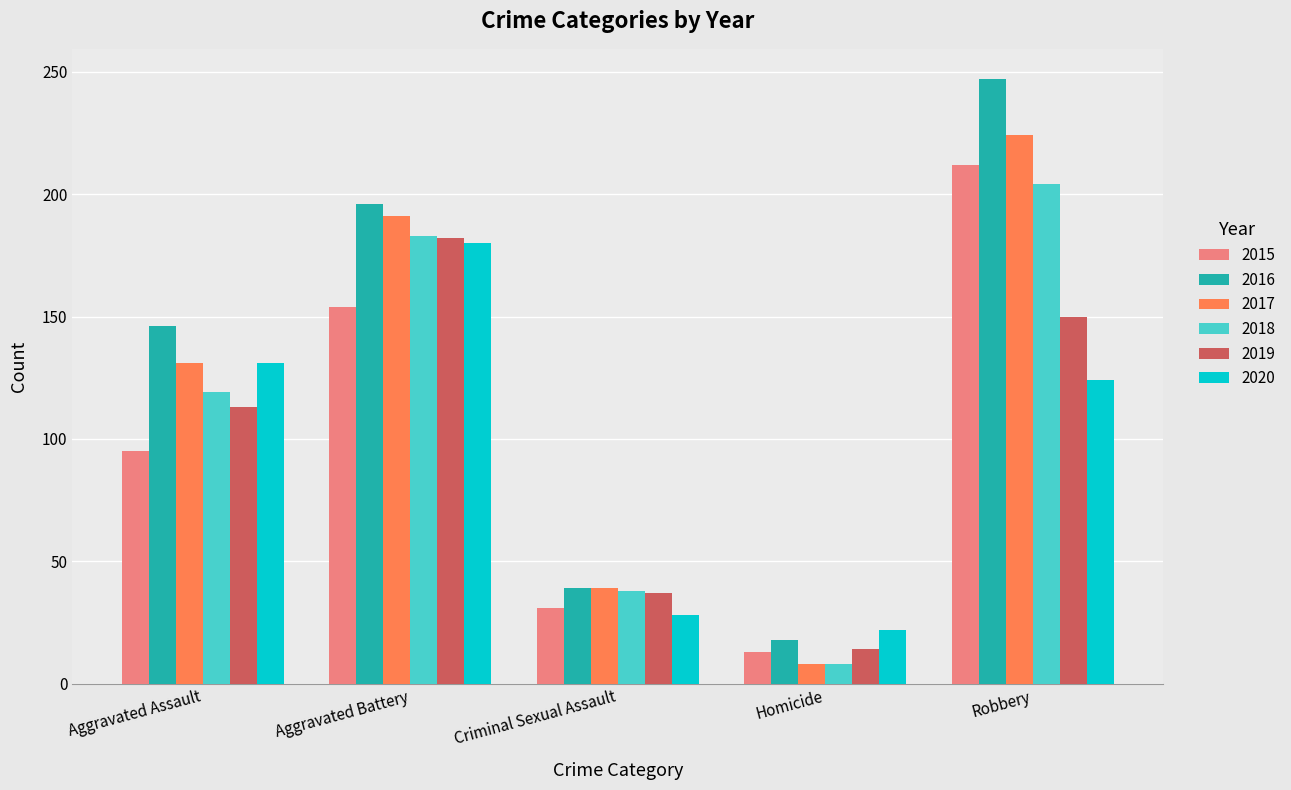

Is the value of 2017 at Criminal Sexual Assault greater than the value of 2016 at Aggravated Assault?

No